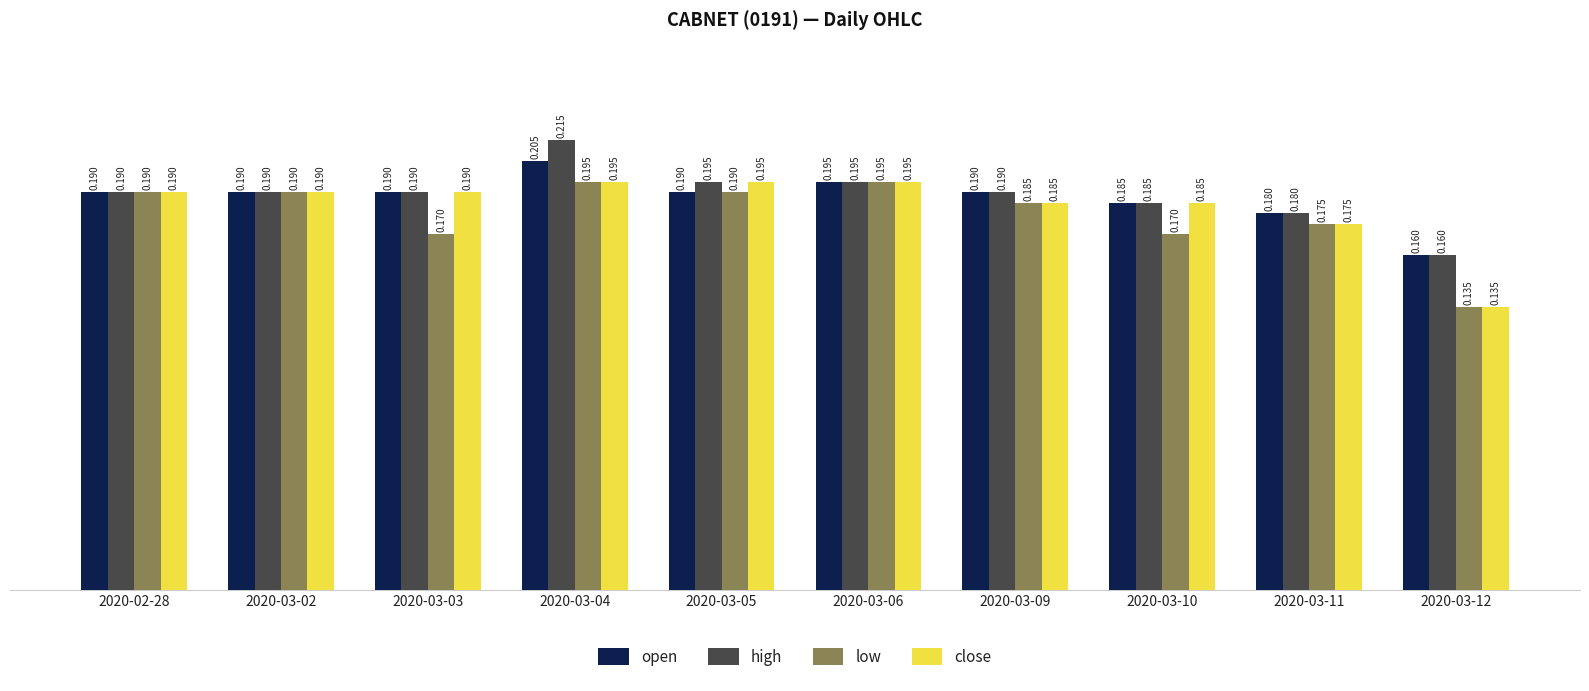

Is the value of low at 2020-03-12 greater than the value of high at 2020-03-03?

No